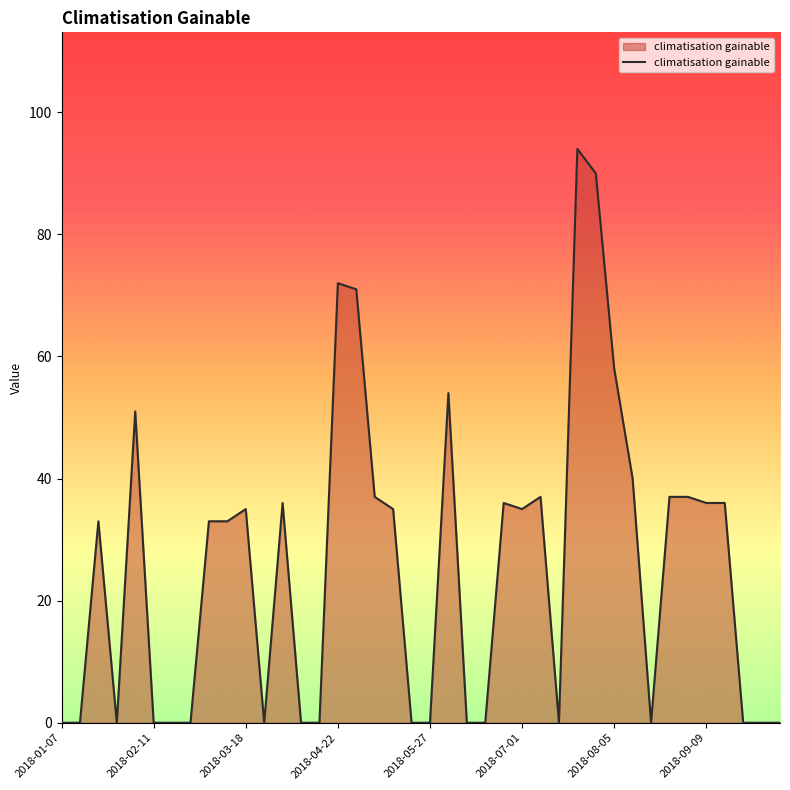

What is the maximum value shown in the chart?

94